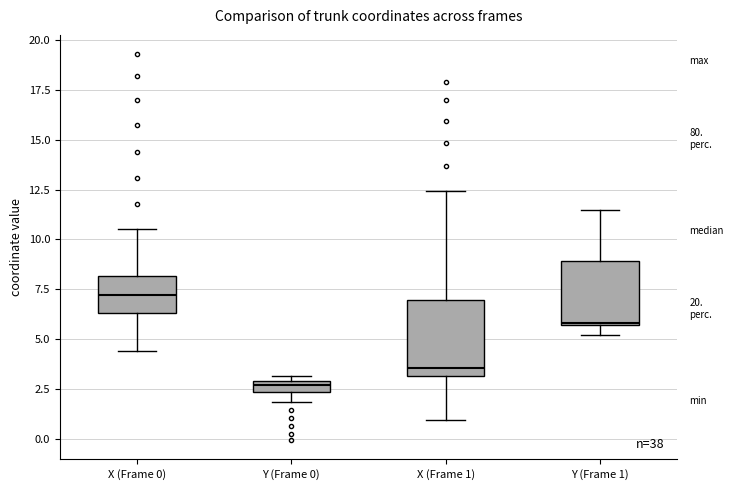

Which box has the lowest median line?

Y (Frame 0)